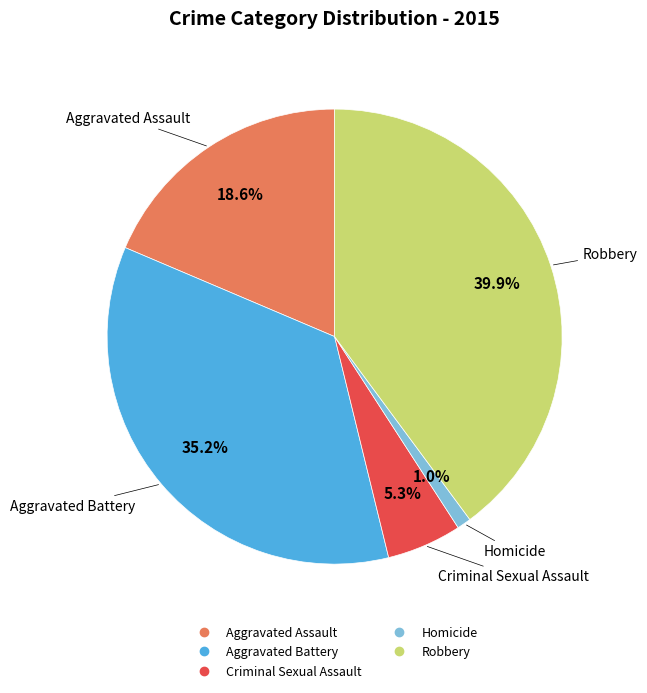

To the nearest percent, what is the average slice percentage?

20%